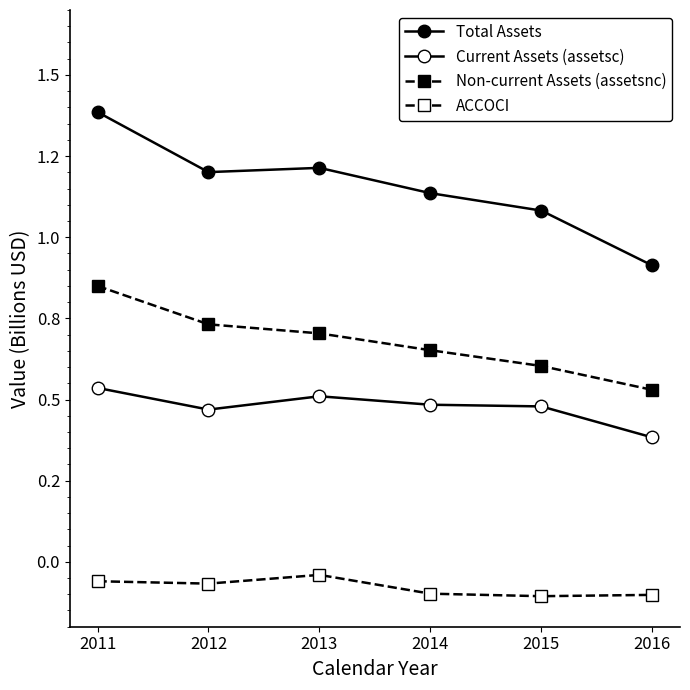

Reading left to right, what are all the values shown in this chart?

Total Assets: 1.4	1.2	1.2	1.1	1.1	0.9
Current Assets (assetsc): 0.5	0.5	0.5	0.5	0.5	0.4
Non-current Assets (assetsnc): 0.8	0.7	0.7	0.7	0.6	0.5
ACCOCI: -0.1	-0.1	-0.0	-0.1	-0.1	-0.1